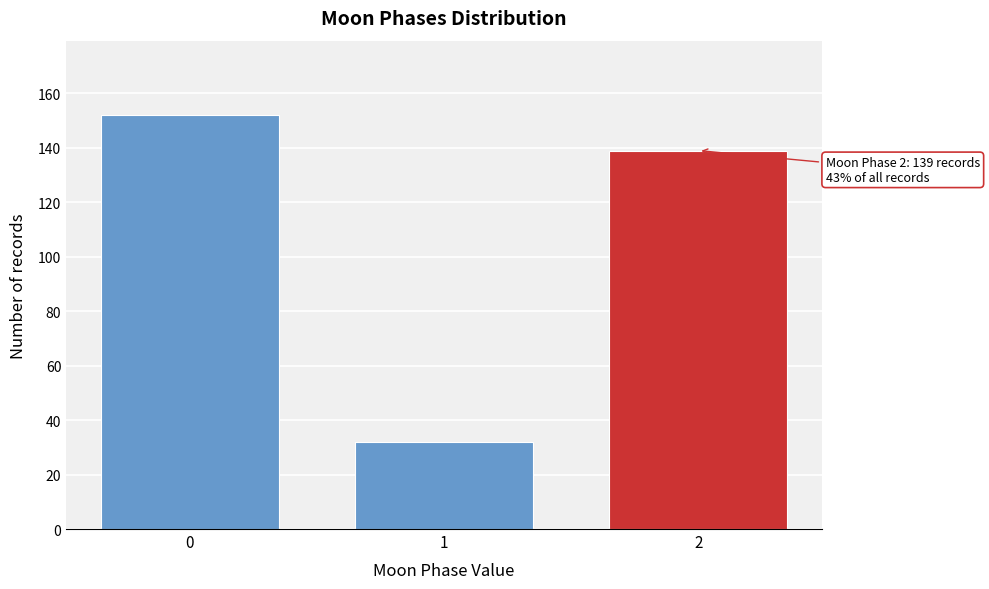

Reading left to right, what are all the values shown in this chart?

152	32	139